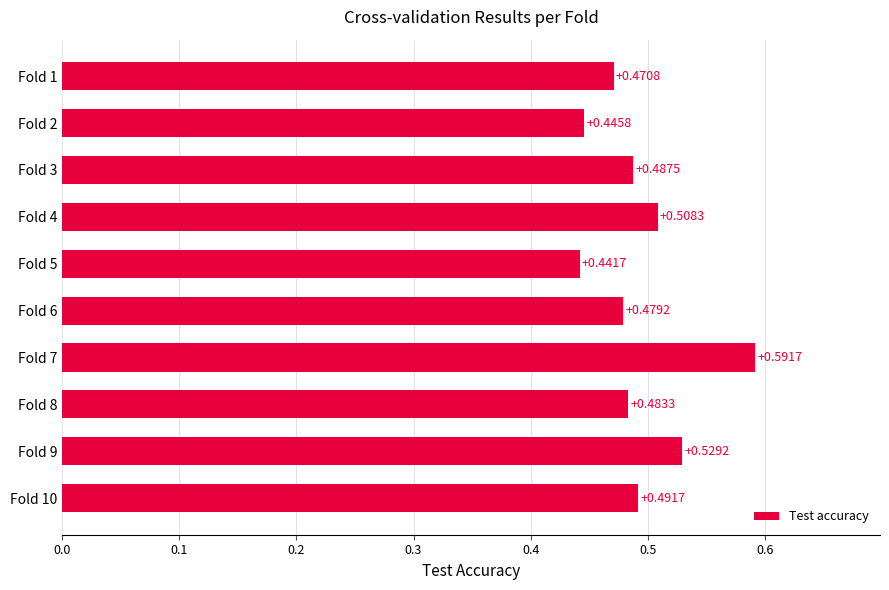

Rank the categories by value from highest to lowest.

Fold 7, Fold 9, Fold 4, Fold 10, Fold 3, Fold 8, Fold 6, Fold 1, Fold 2, Fold 5